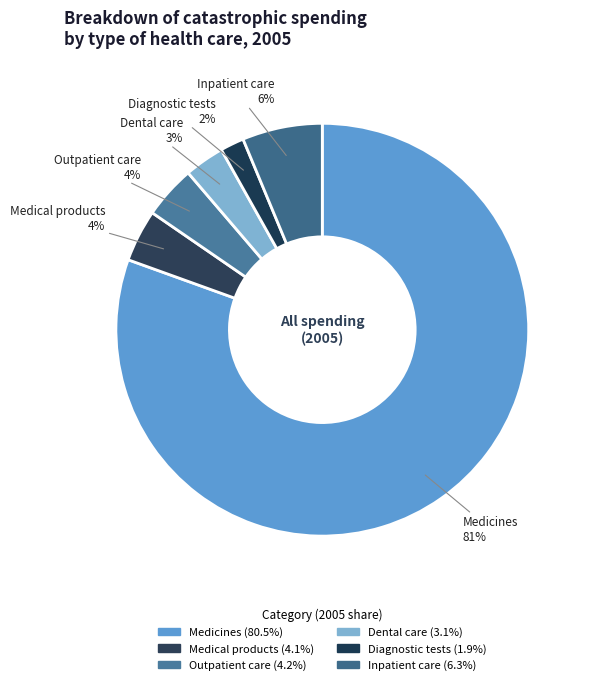

True or false: Diagnostic tests accounts for 1% of the total.

False